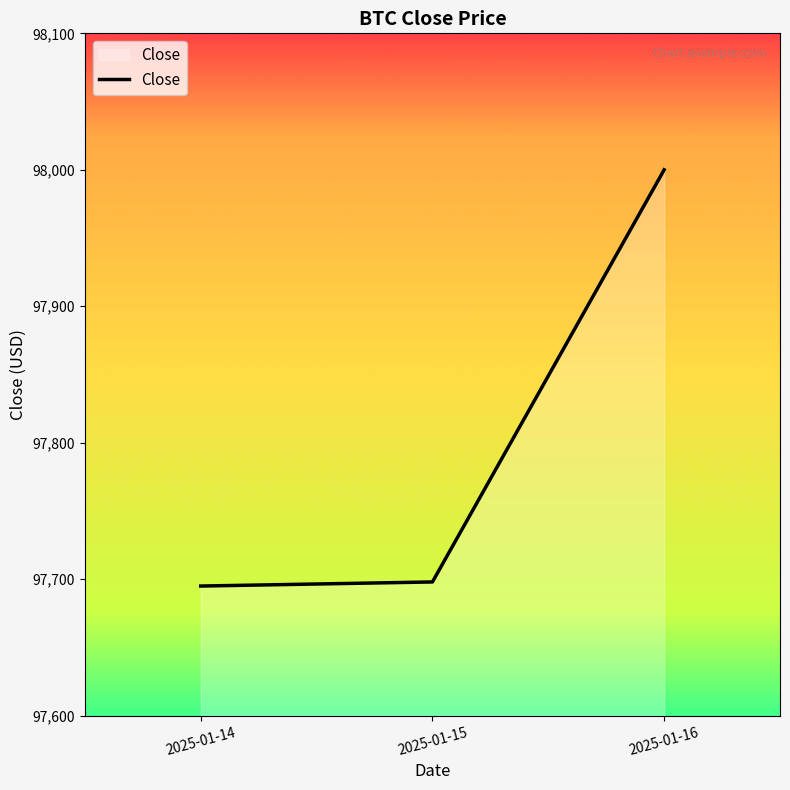

How many lines are shown in the chart?

1